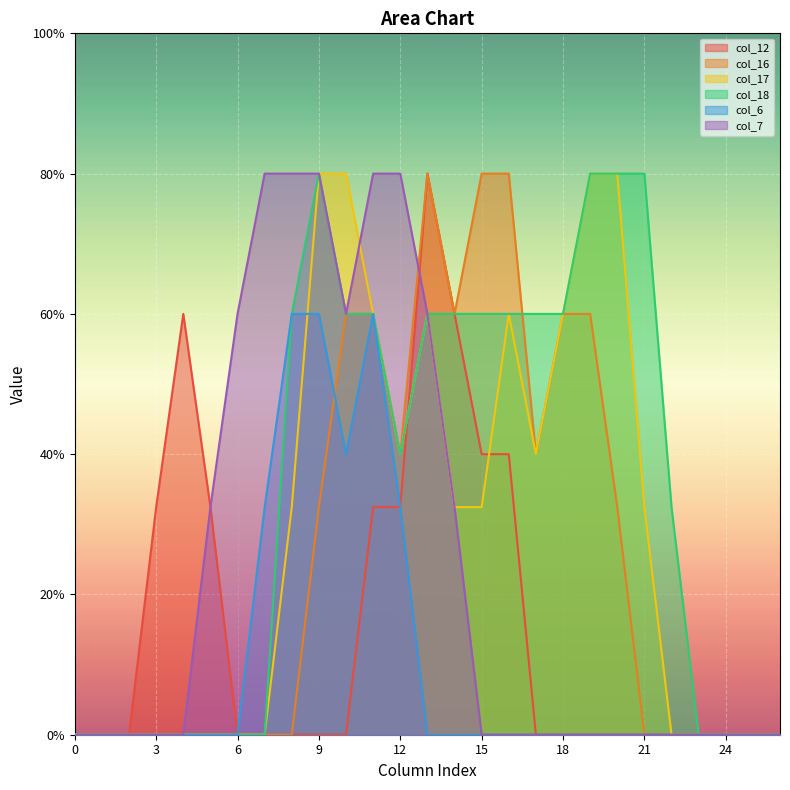

List the labels in order of col_6 value, smallest first.

0, 1, 2, 3, 4, 5, 6, 13, 14, 15, 16, 17, 18, 19, 20, 21, 22, 23, 24, 25, 26, 7, 12, 10, 8, 9, 11